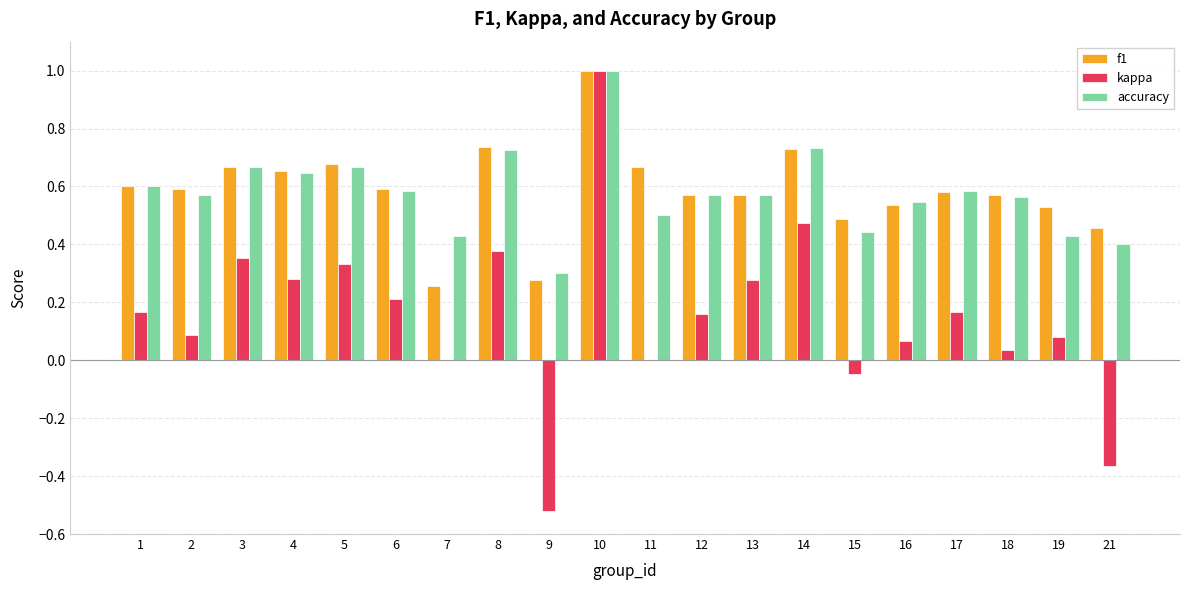

What are all the series names shown in the legend?

f1, kappa, accuracy